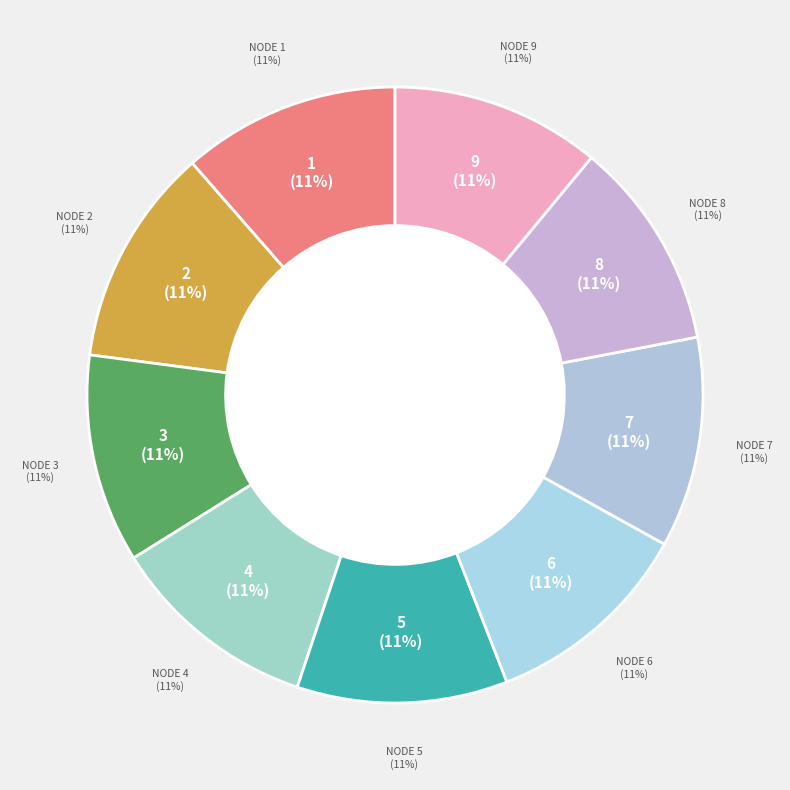

Approximately how many times larger is the value at 9 compared to 8?

1.0